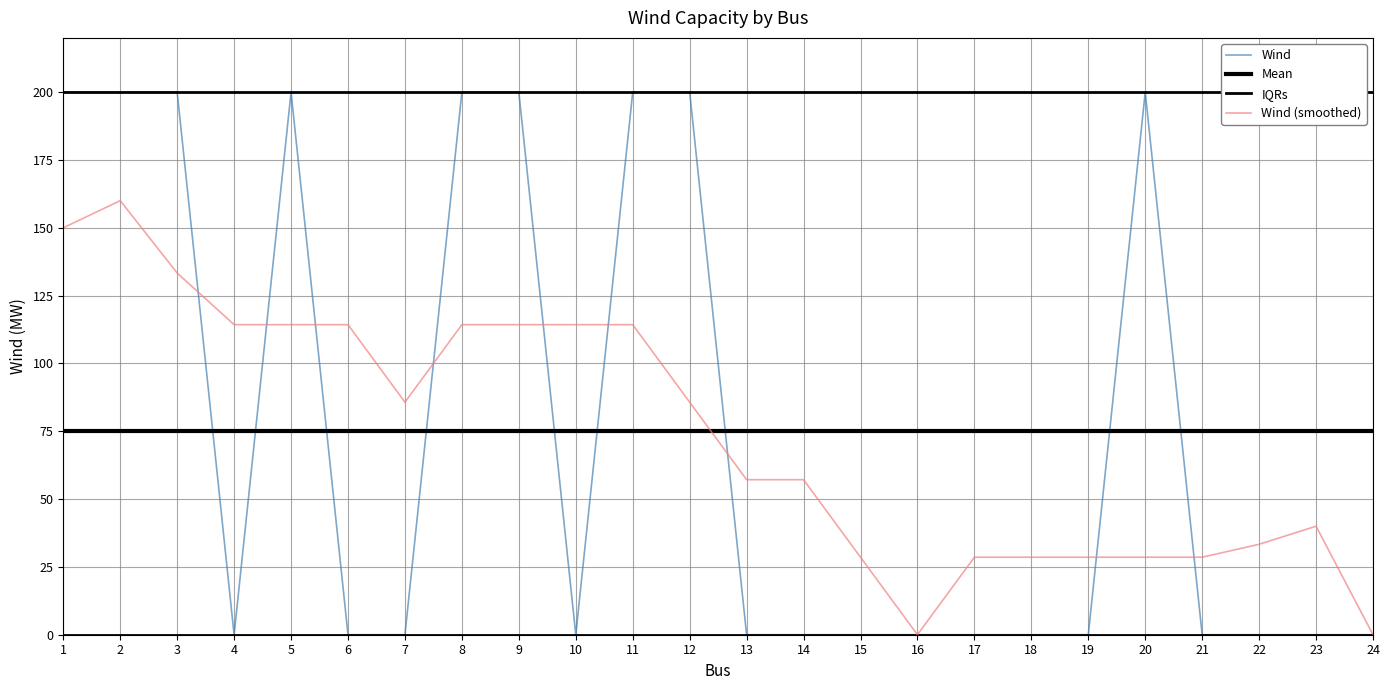

How many series are shown in this chart?

4